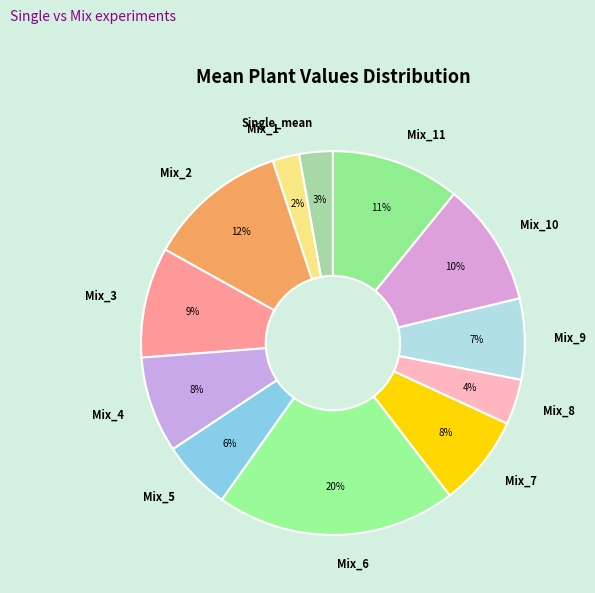

Which has a higher value, Mix_3 or Mix_9?

Mix_3